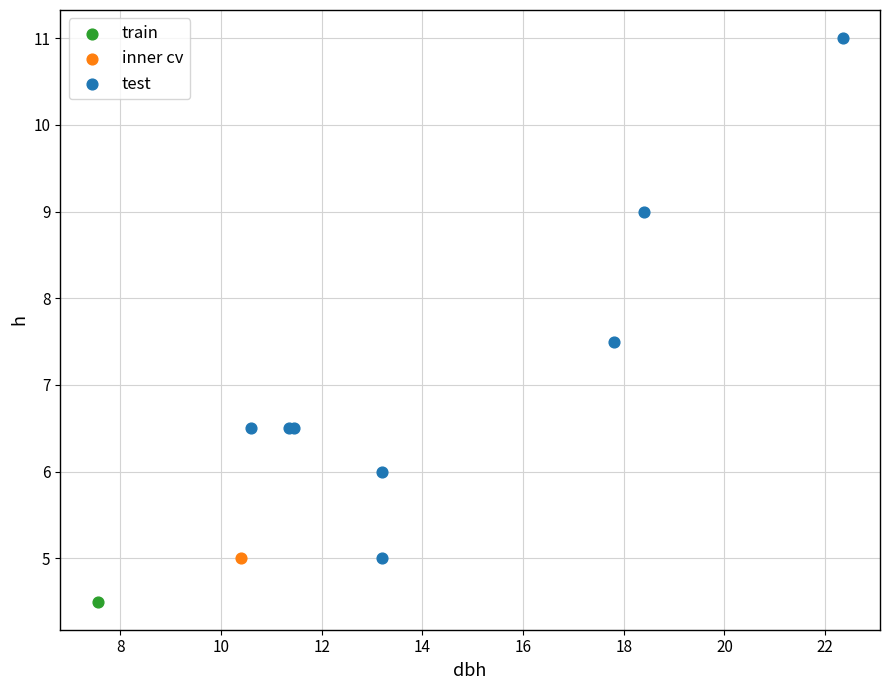

What are all the series names shown in the legend?

train, inner cv, test